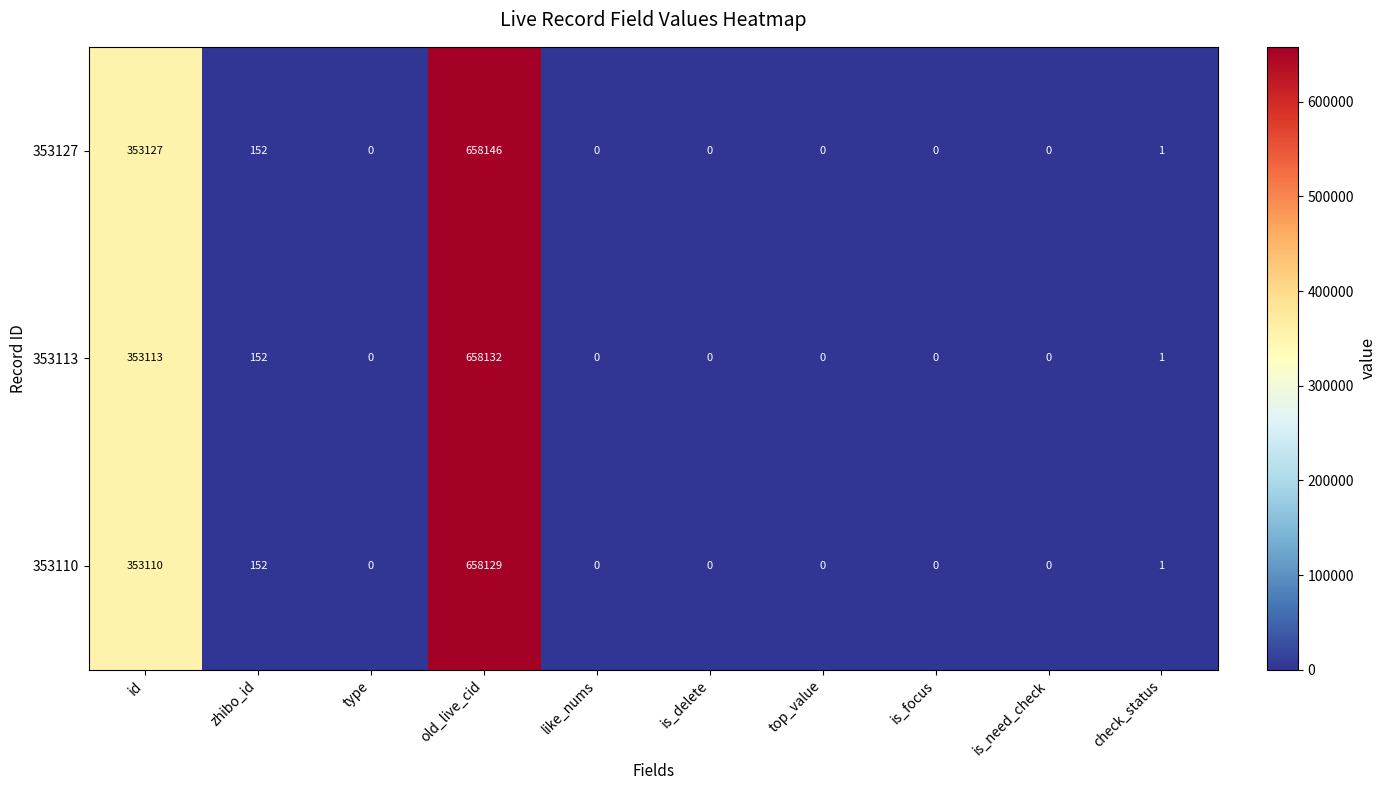

Reading left to right, extract all data points from this chart.

353127: id=353127	zhibo_id=152	type=0	old_live_cid=658146	like_nums=0	is_delete=0	top_value=0	is_focus=0	is_need_check=0	check_status=1
353113: id=353113	zhibo_id=152	type=0	old_live_cid=658132	like_nums=0	is_delete=0	top_value=0	is_focus=0	is_need_check=0	check_status=1
353110: id=353110	zhibo_id=152	type=0	old_live_cid=658129	like_nums=0	is_delete=0	top_value=0	is_focus=0	is_need_check=0	check_status=1